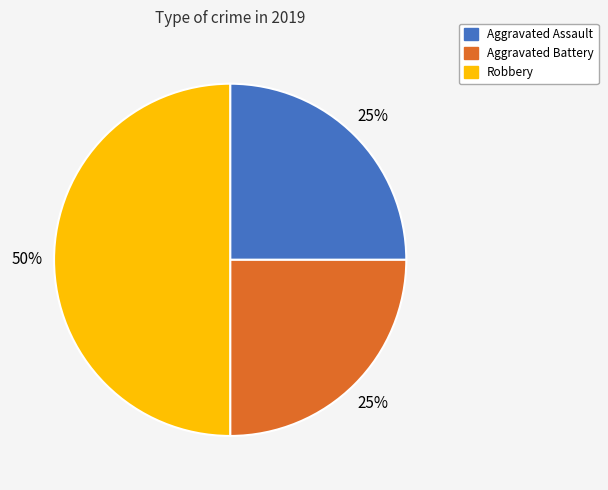

Is the sum of Aggravated Battery and Robbery greater than half?

Yes